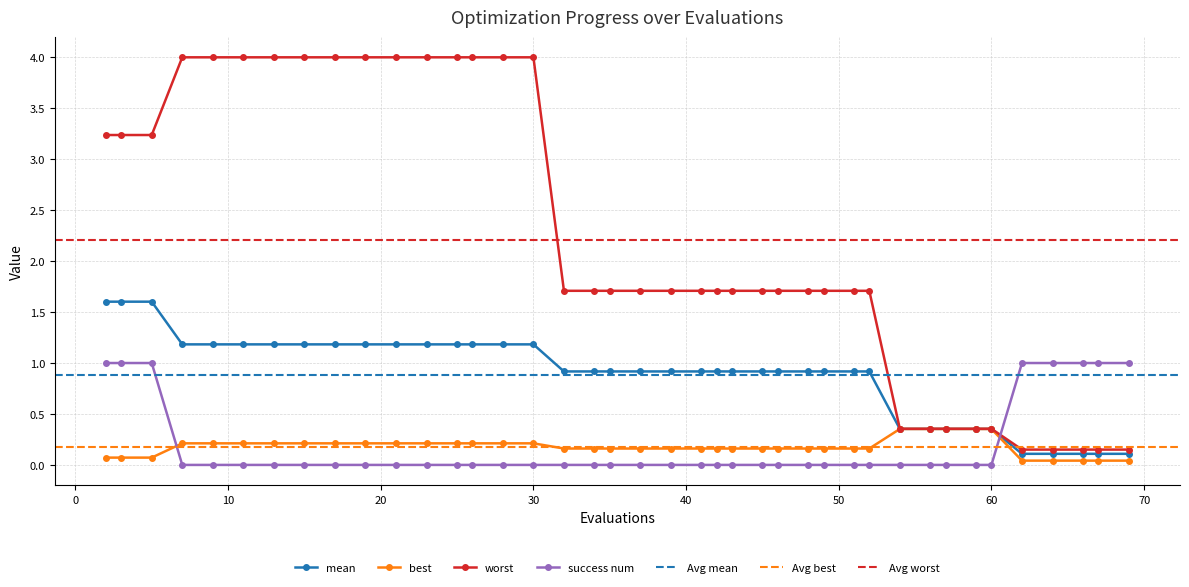

The value of best at 62 is 0.0. True or false?

True